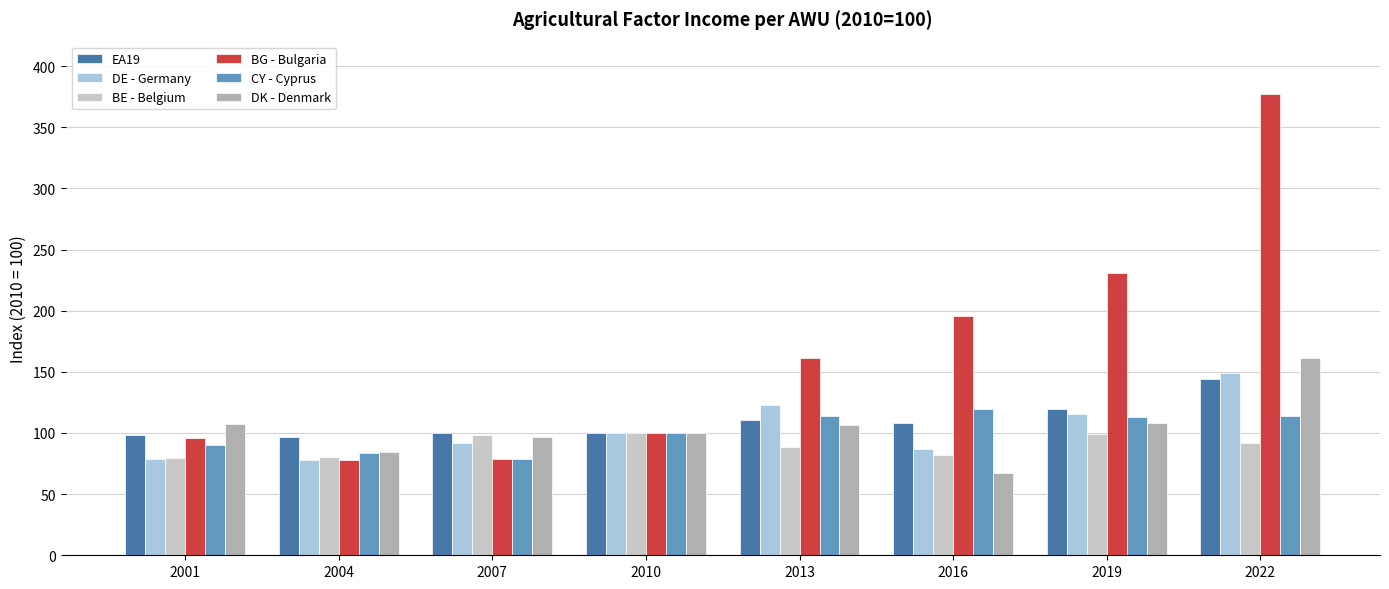

At which category does the chart reach its peak across all series?

2022